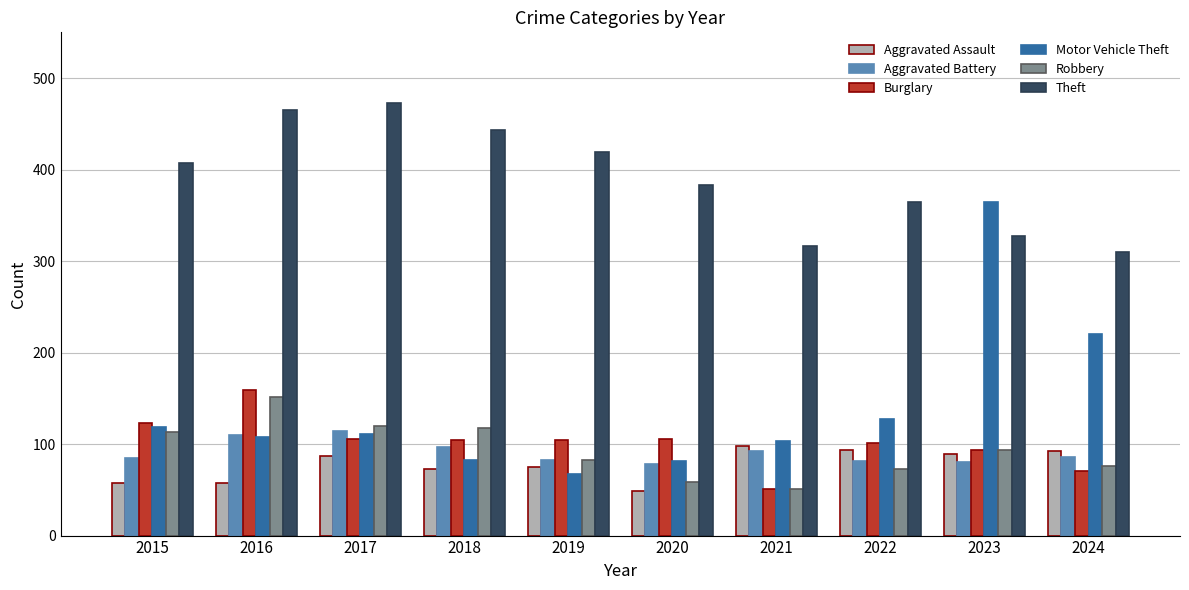

What is the average value of the Burglary series?

102